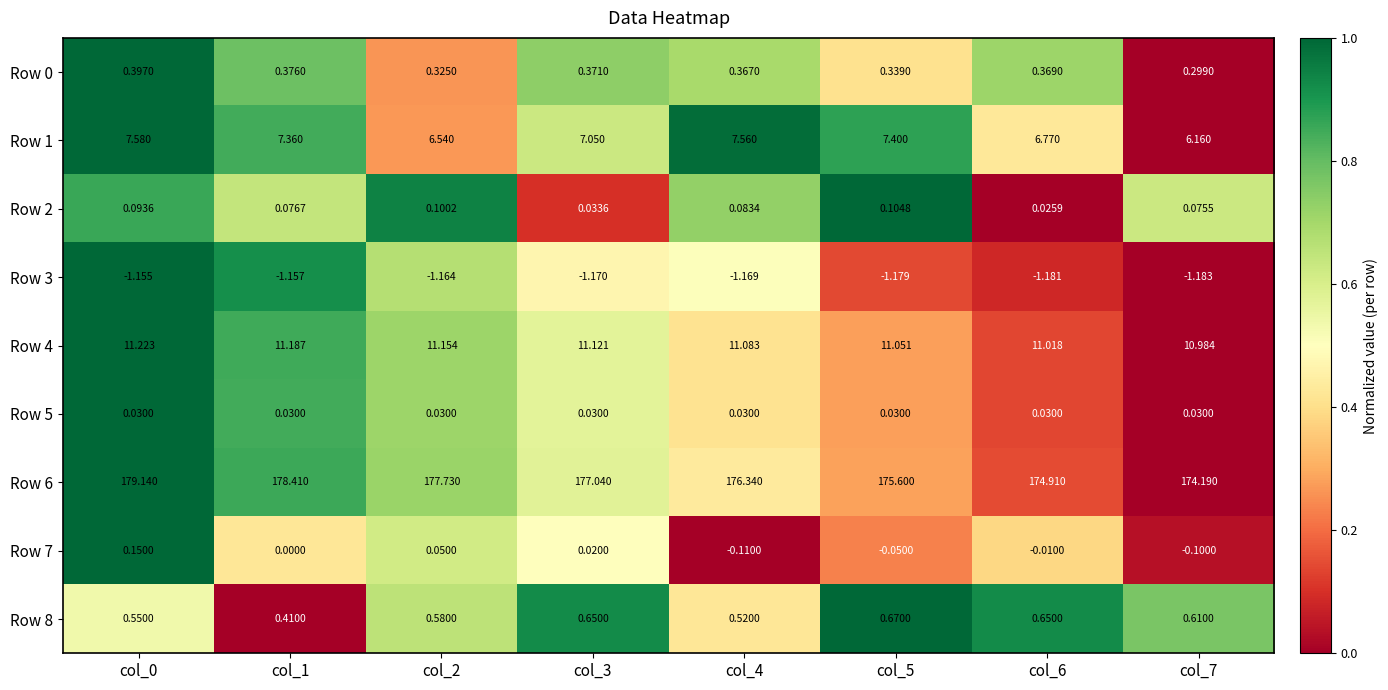

How many series are shown in this chart?

9